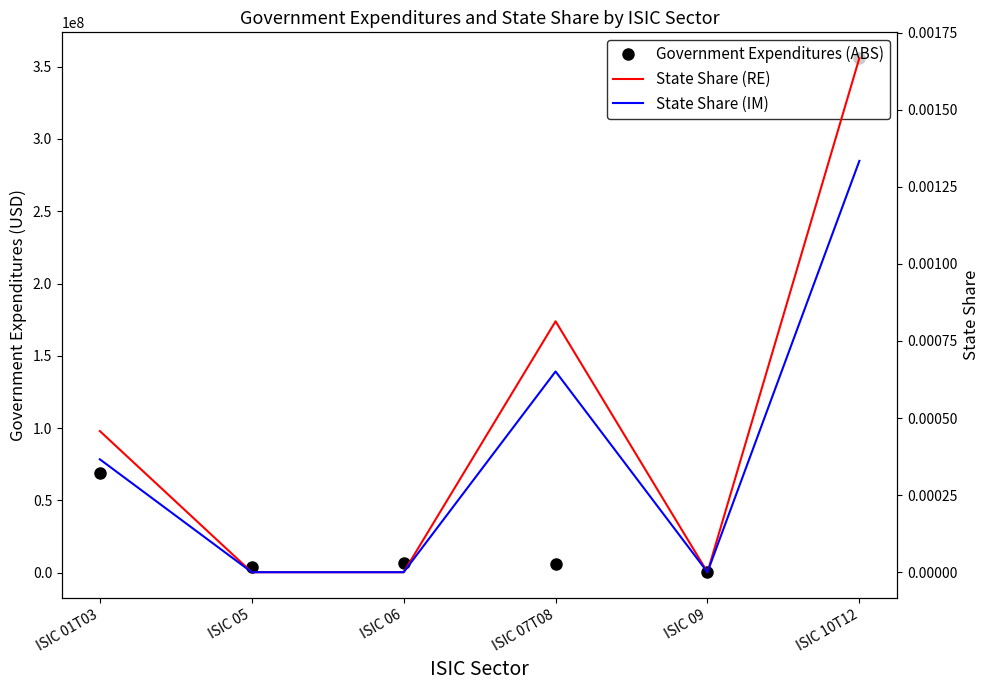

What is the maximum value for Government Expenditures (ABS)?

355990477.5